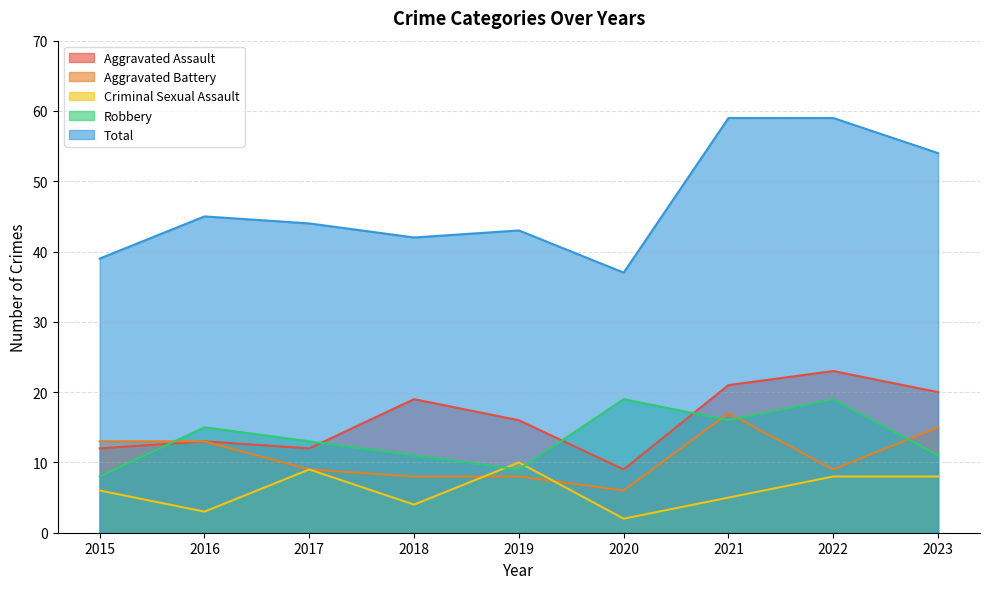

Which series has the widest spread of values?

Total